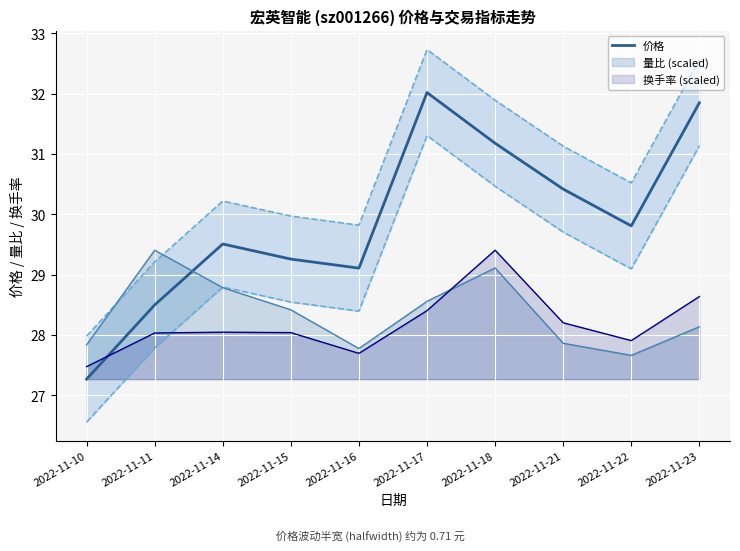

What is the smallest value displayed?

27.3